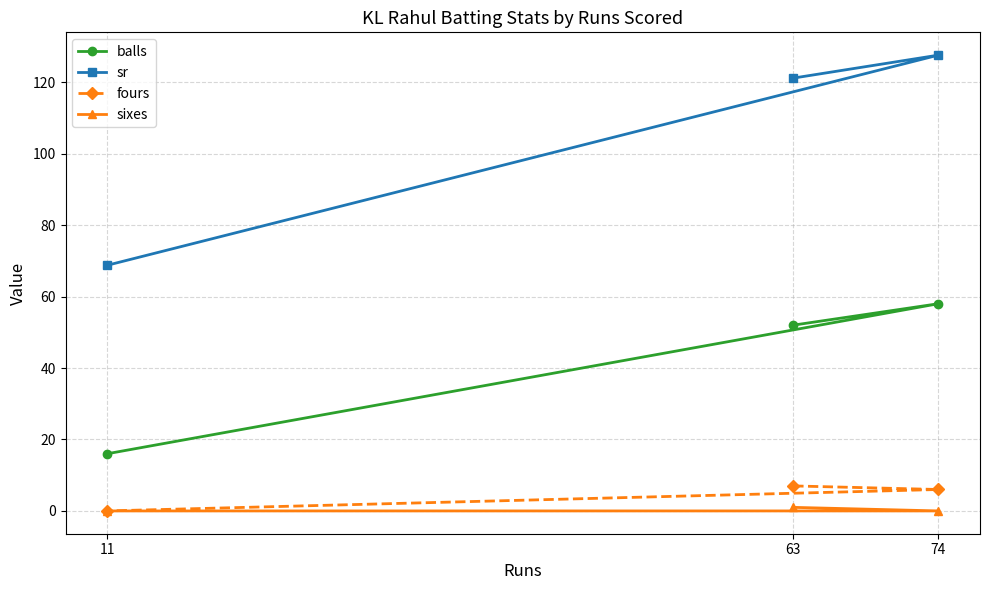

What is the difference between the maximum and second lowest values in the balls series?

6.0